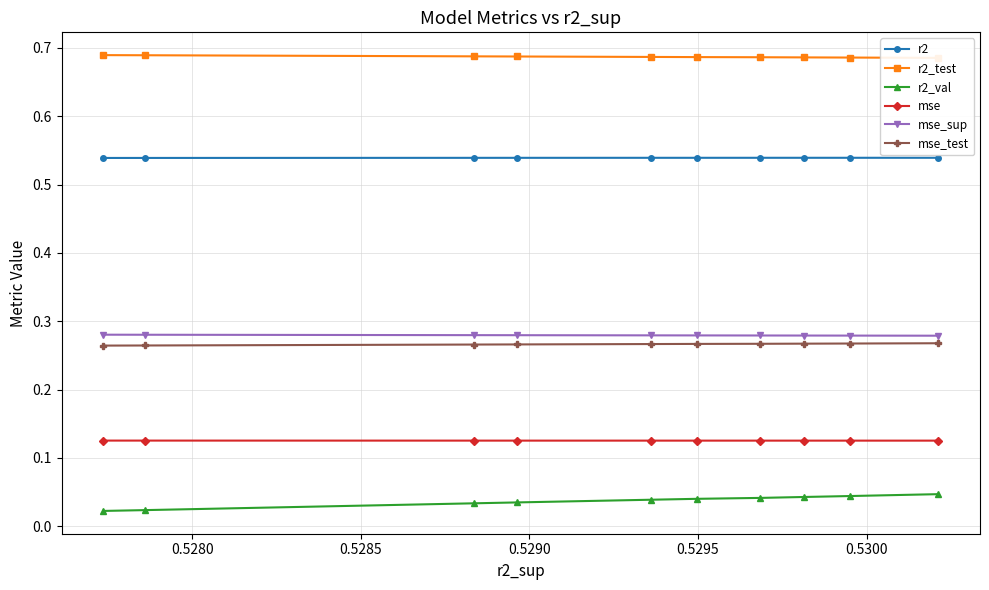

How many r2 values are between 0 and 1?

10